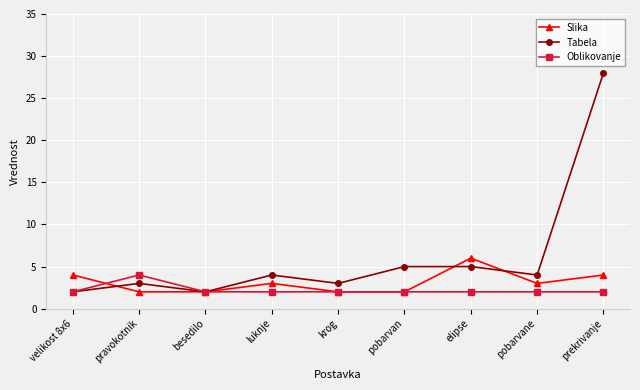

What value does the Oblikovanje series have at pravokotnik?

4